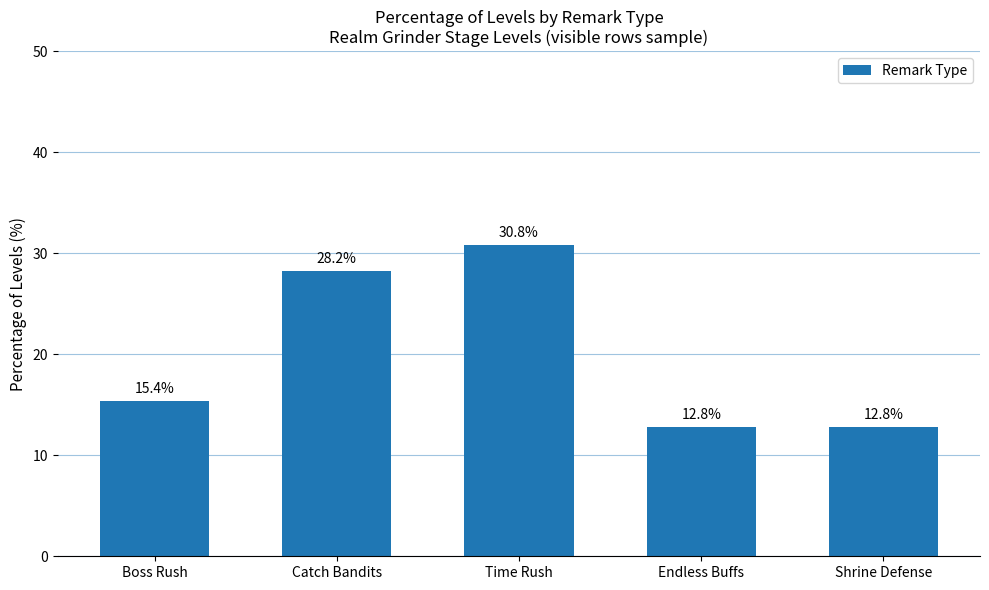

What is the approximate value at Shrine Defense?

12.8